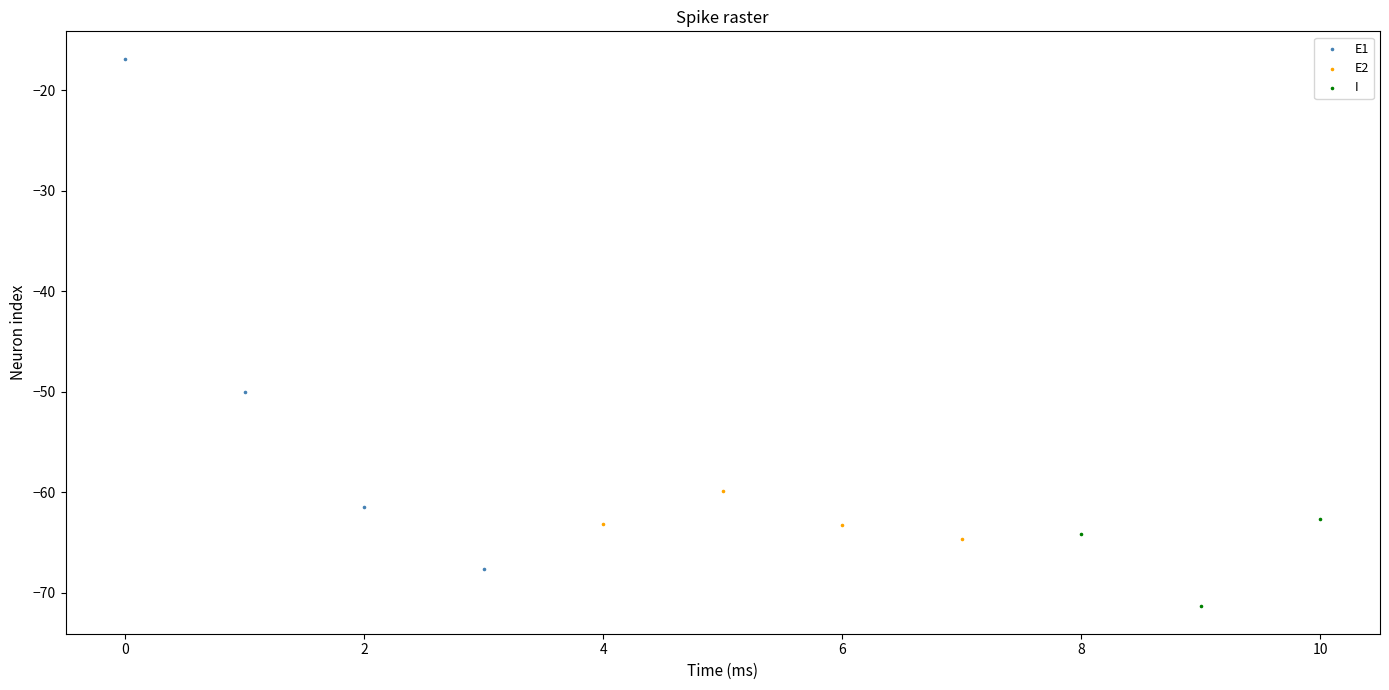

Which series reaches the maximum Y coordinate?

E1